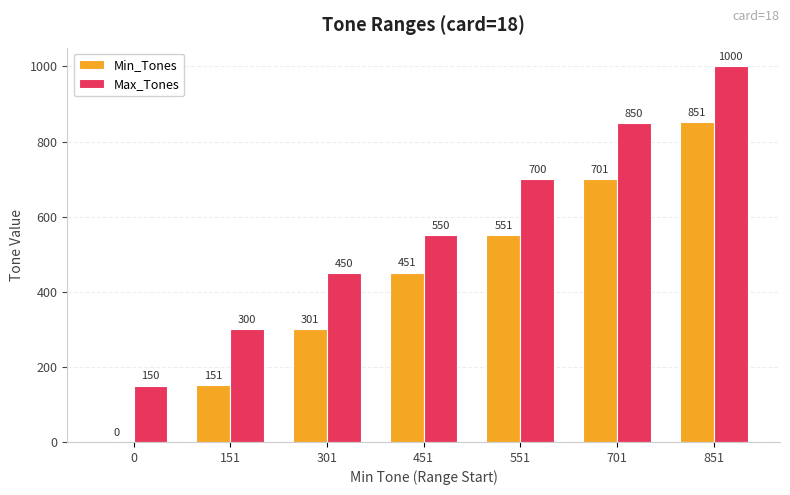

Are the bars grouped side by side (vs. stacked)?

Yes